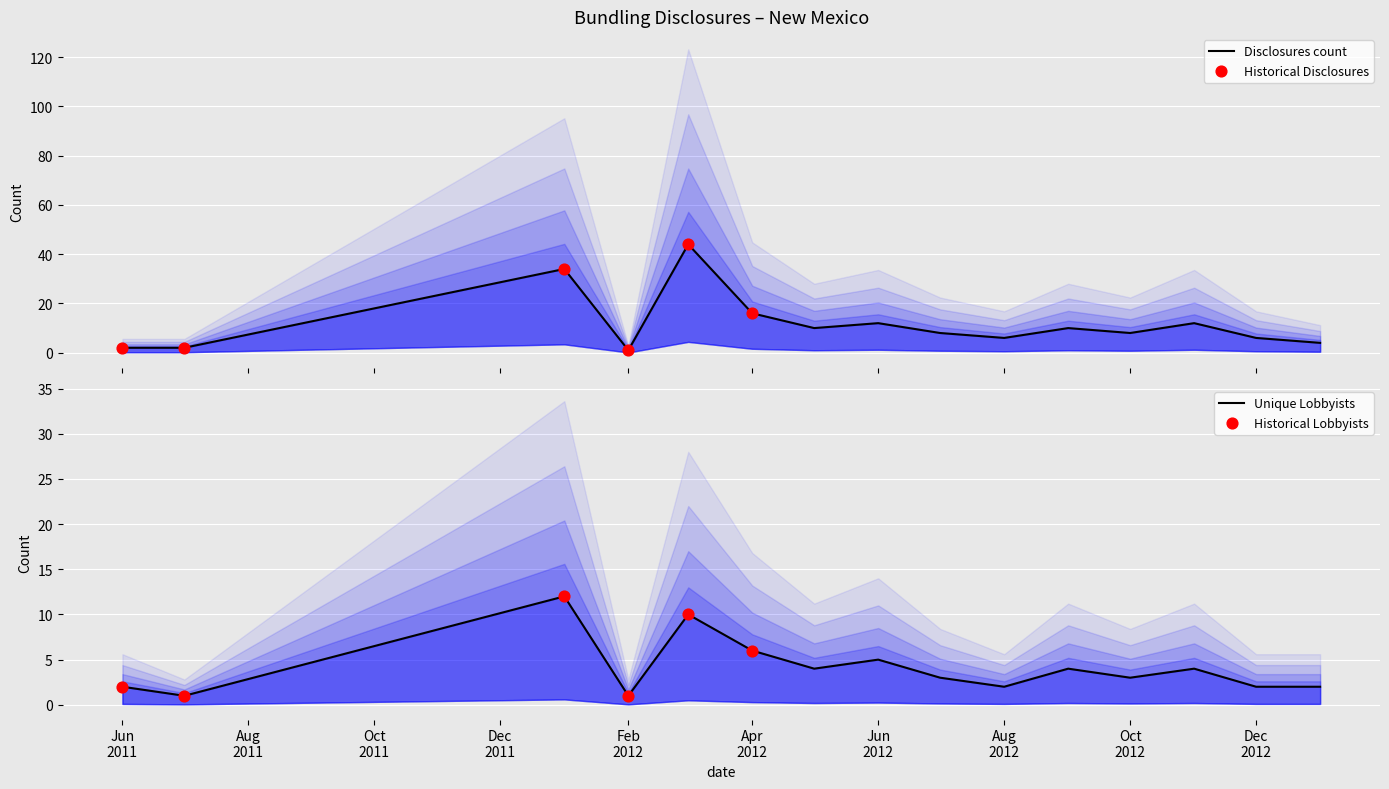

At which category is the sum across all series the highest?

2012-03